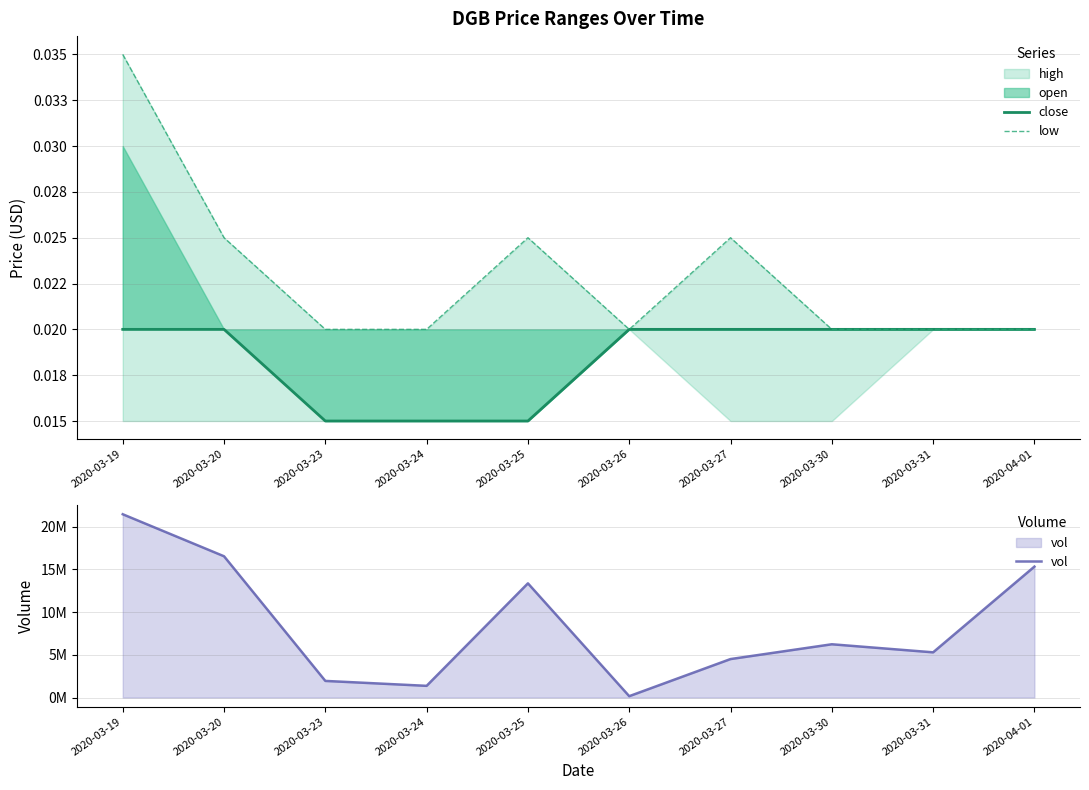

What is the label of the 6th point from the left?

2020-03-26